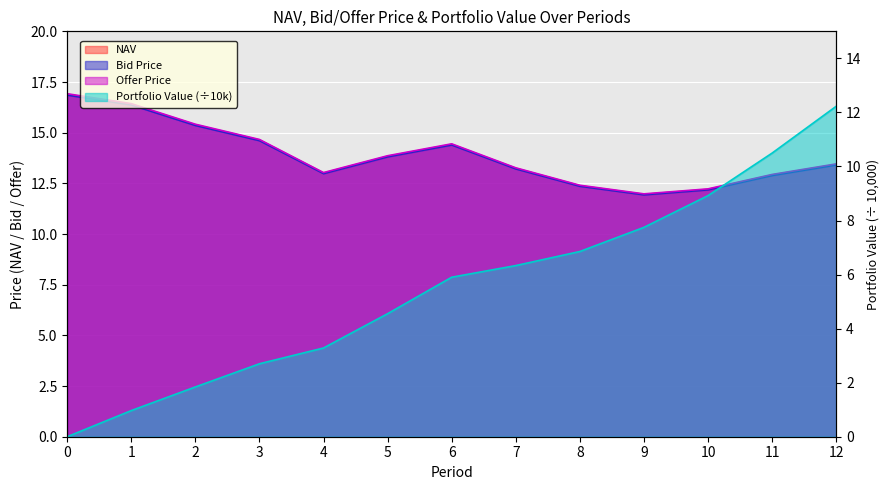

True or false: Bid Price and NAV intersect in this chart.

False